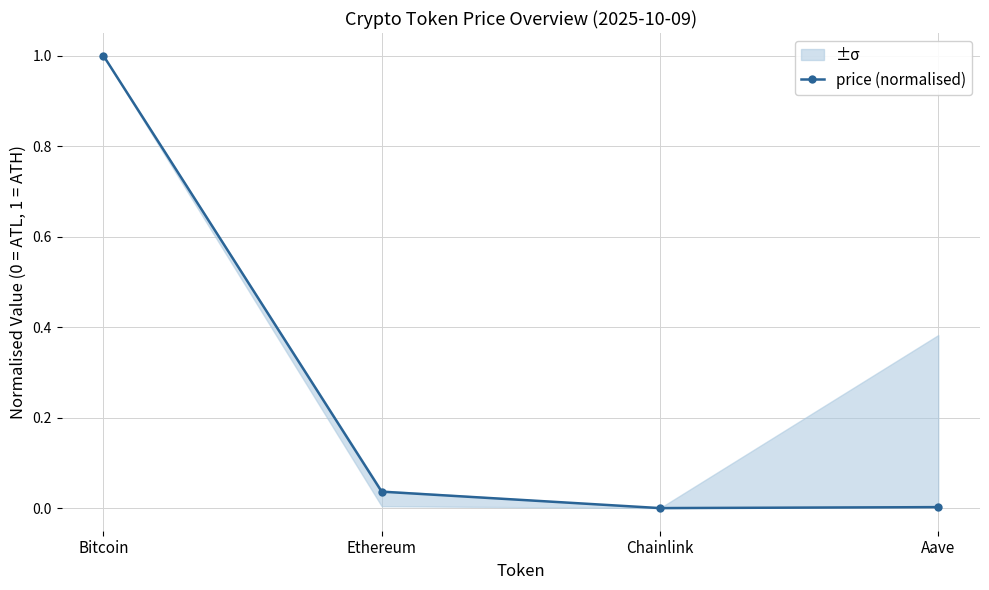

What is the value of the 1st point from the left?

1.0